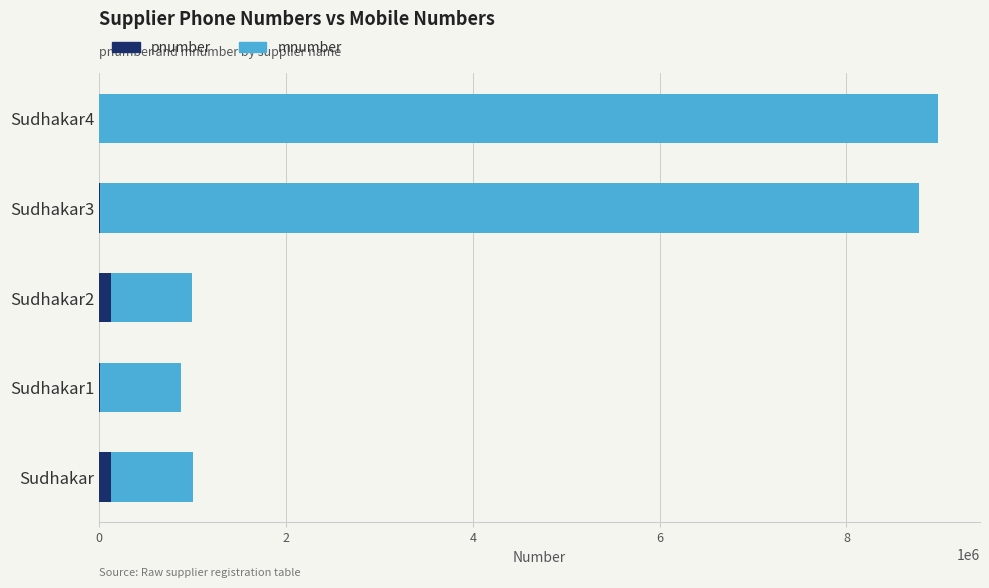

What is the difference between the maximum and minimum values in the mnumber series?

8114466